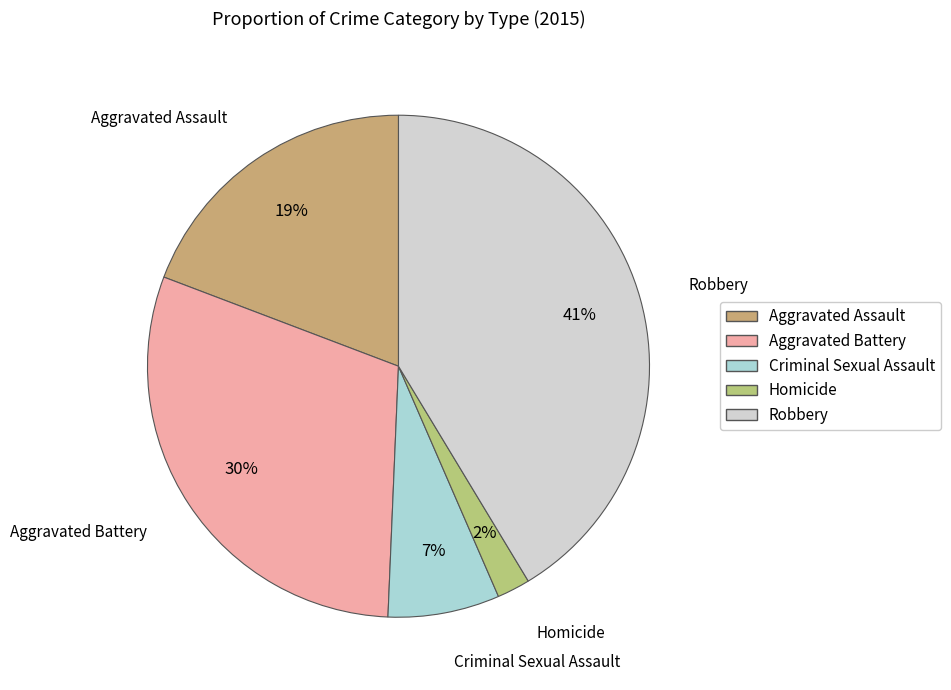

Which has a higher value, Homicide or Aggravated Assault?

Aggravated Assault